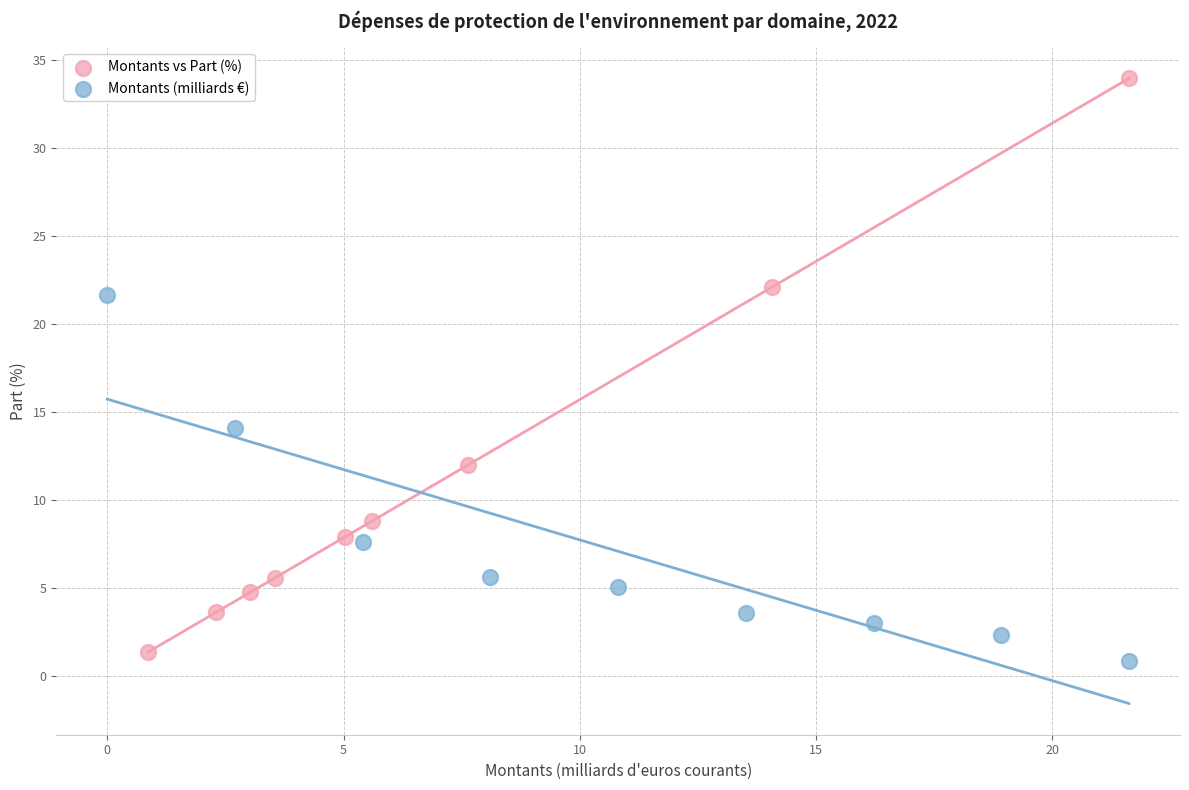

Which series contains the highest Y value?

Montants vs Part (%)